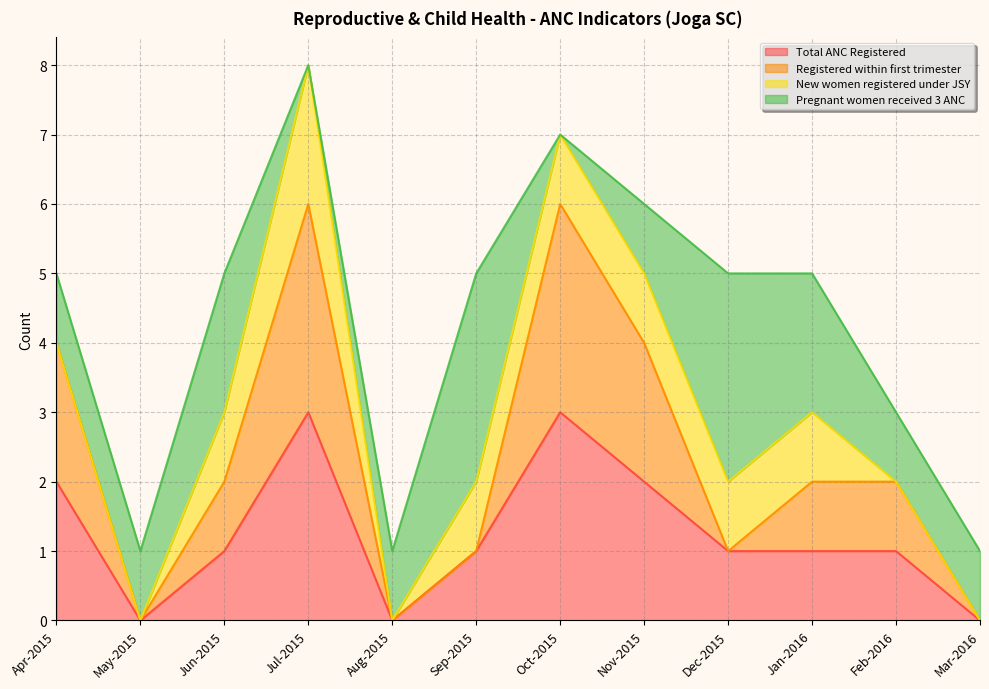

True or false: Registered within first trimester and Total ANC Registered intersect in this chart.

False